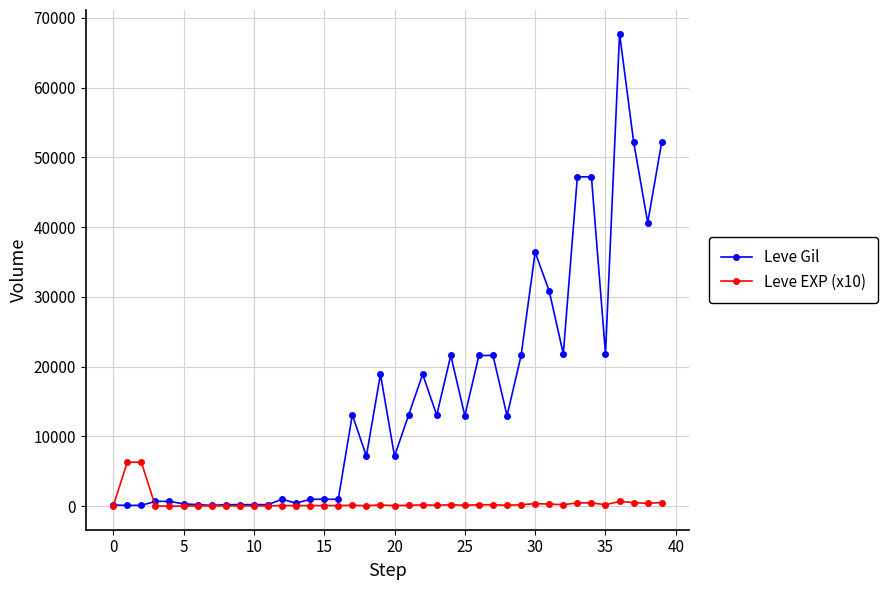

What is the maximum value for Leve Gil?

67730